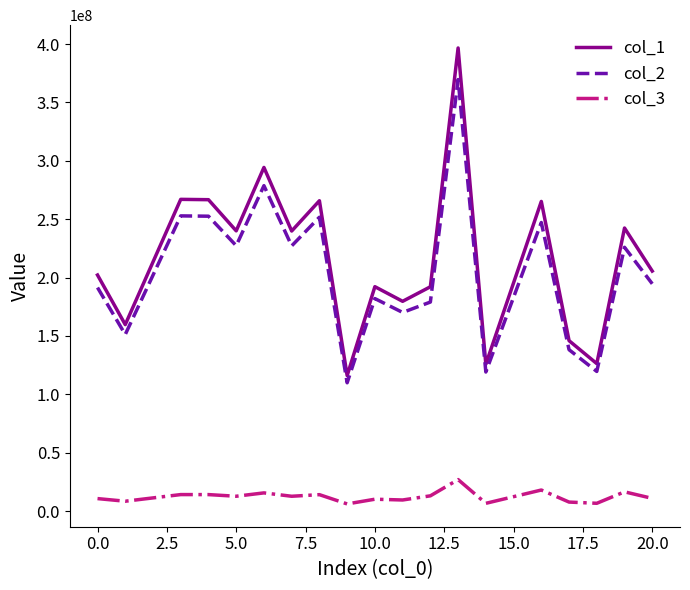

Which series has the largest range (max minus min)?

col_1